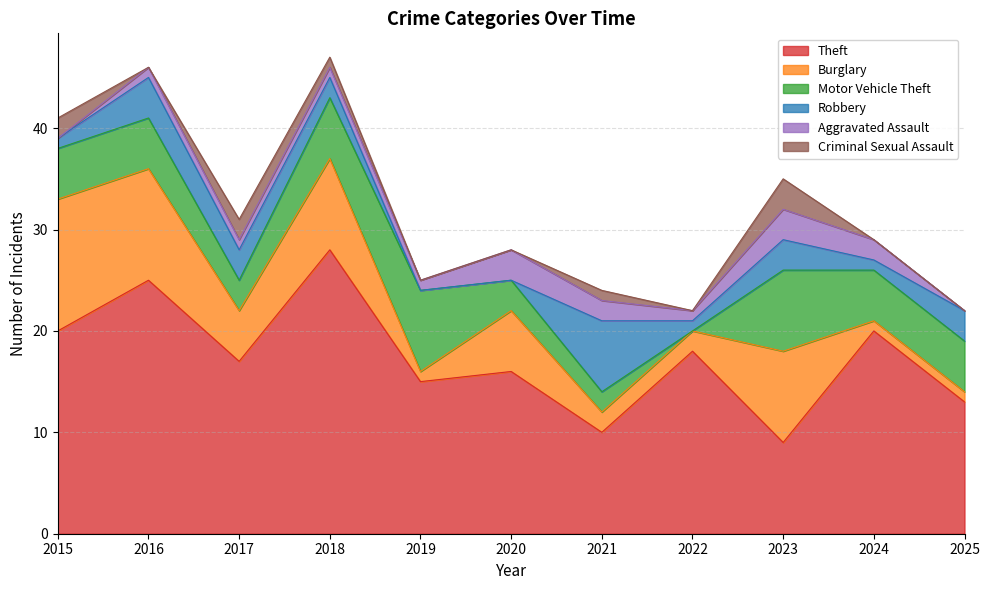

At 2021, list the series in order from largest to smallest.

Theft, Robbery, Burglary, Motor Vehicle Theft, Aggravated Assault, Criminal Sexual Assault